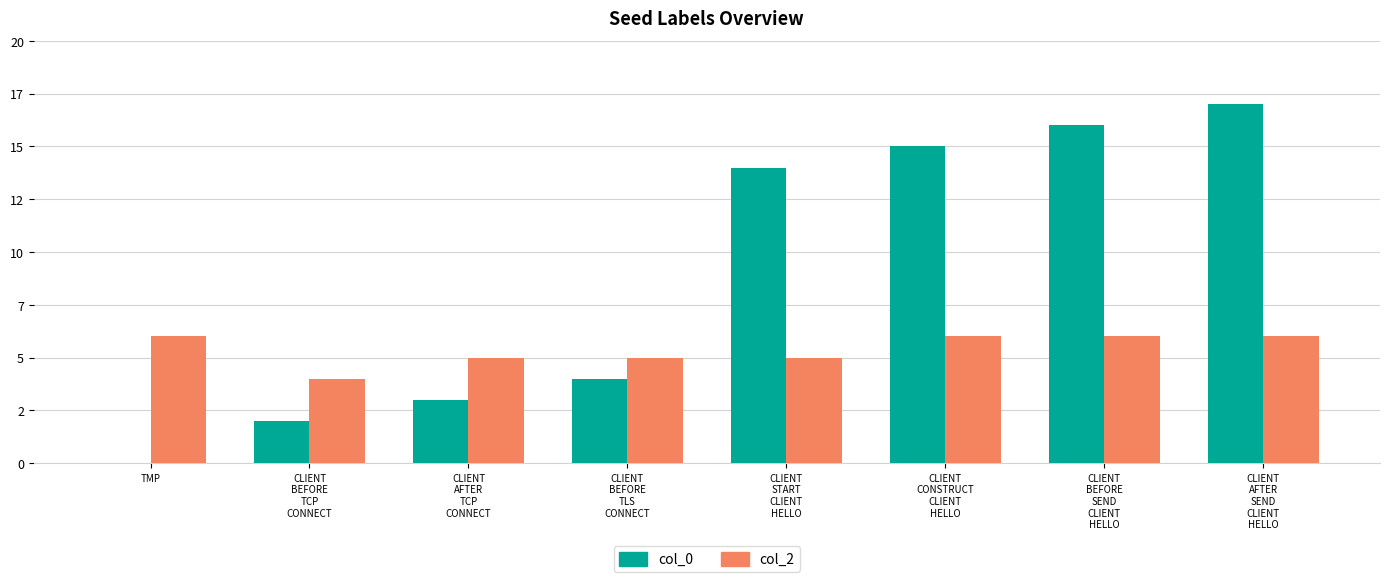

What is the approximate value of col_2 at CLIENT
BEFORE
TLS
CONNECT?

5